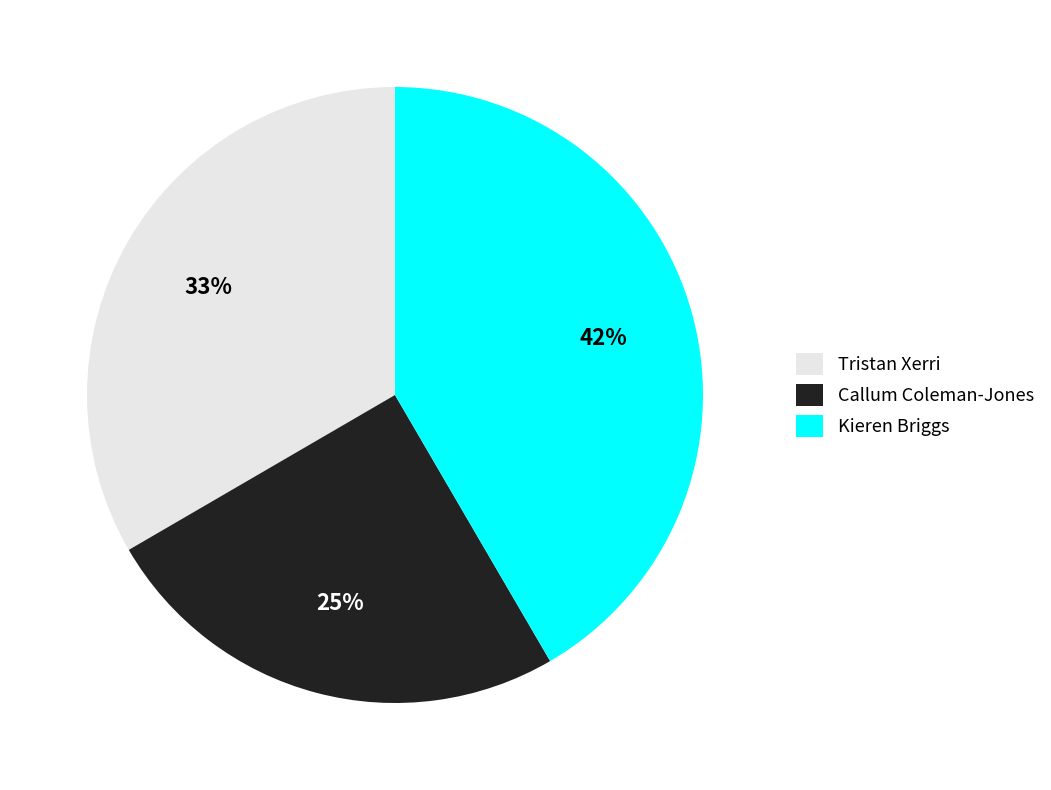

Count the number of slices in the pie.

3